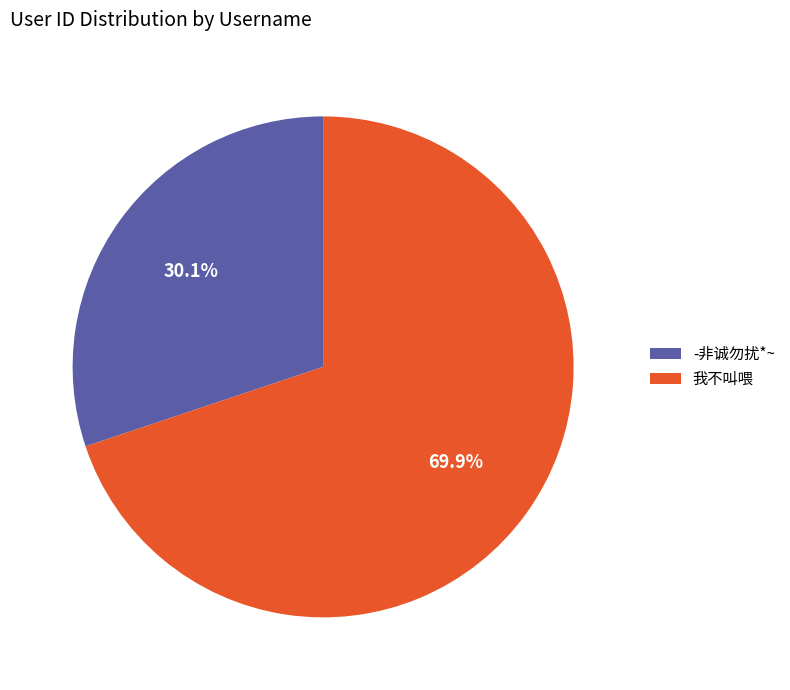

To the nearest percent, what is the difference between the largest and smallest slice percentages?

40%